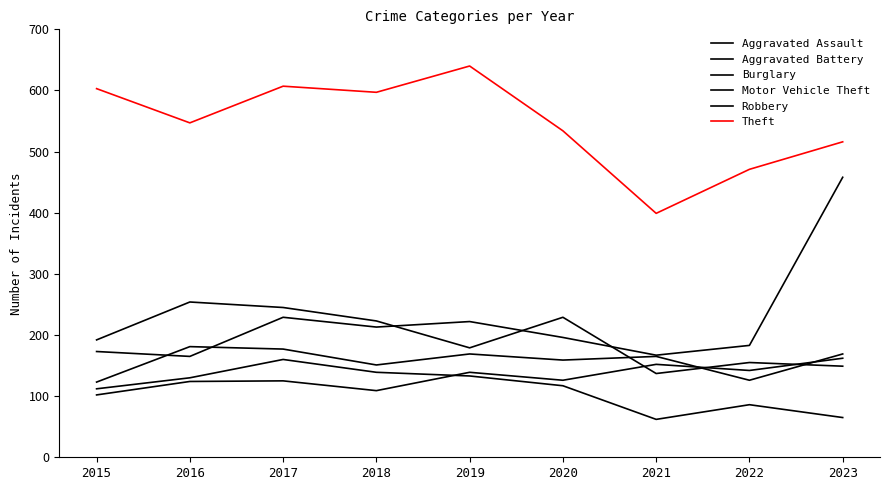

How many lines are shown in the chart?

6